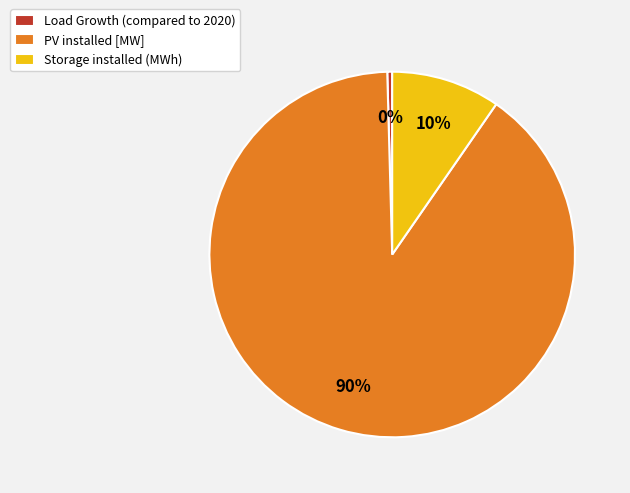

To the nearest percent, what is the difference between the Storage installed (MWh) and PV installed [MW] slice percentages?

80%